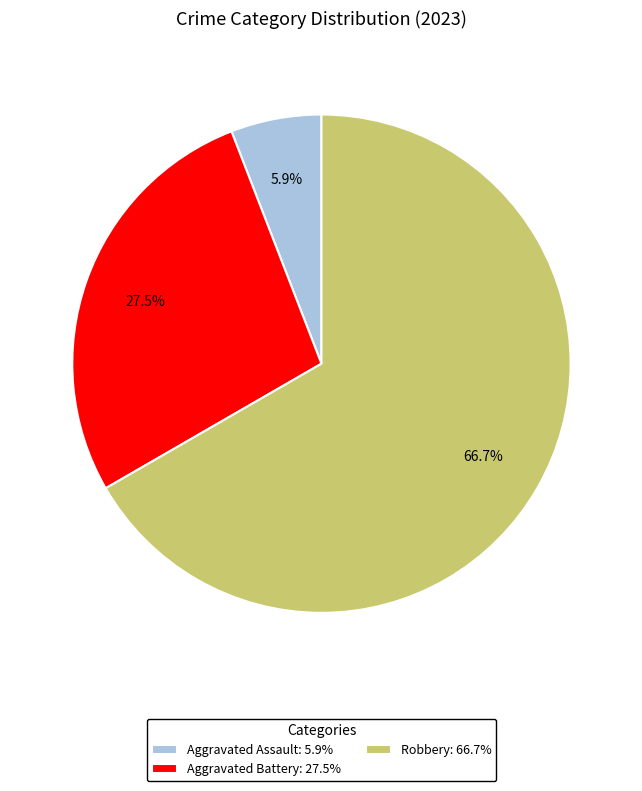

What is the smallest slice in the pie chart?

Aggravated Assault: 5.9%